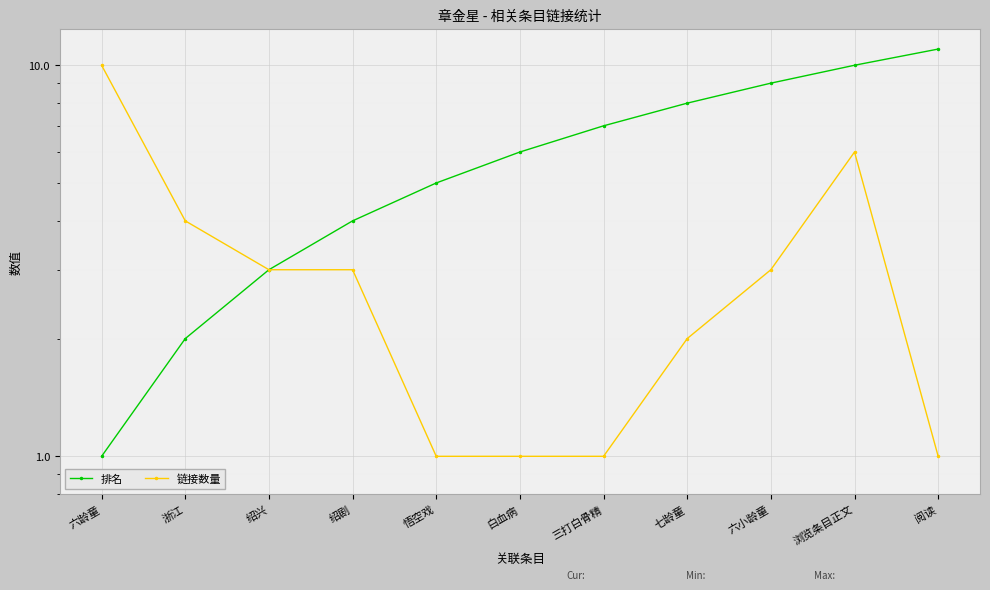

At 悟空戏, list the series in order from largest to smallest.

排名, 链接数量